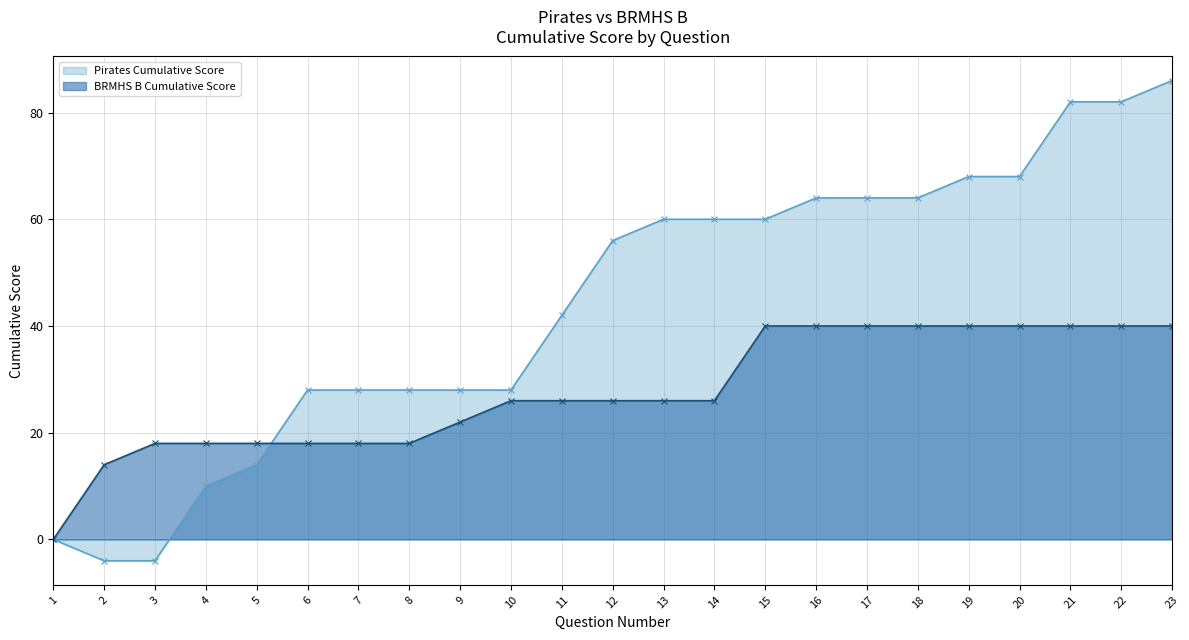

Which series ends up on top after the final intersection of Pirates Cumulative Score and BRMHS B Cumulative Score?

Pirates Cumulative Score